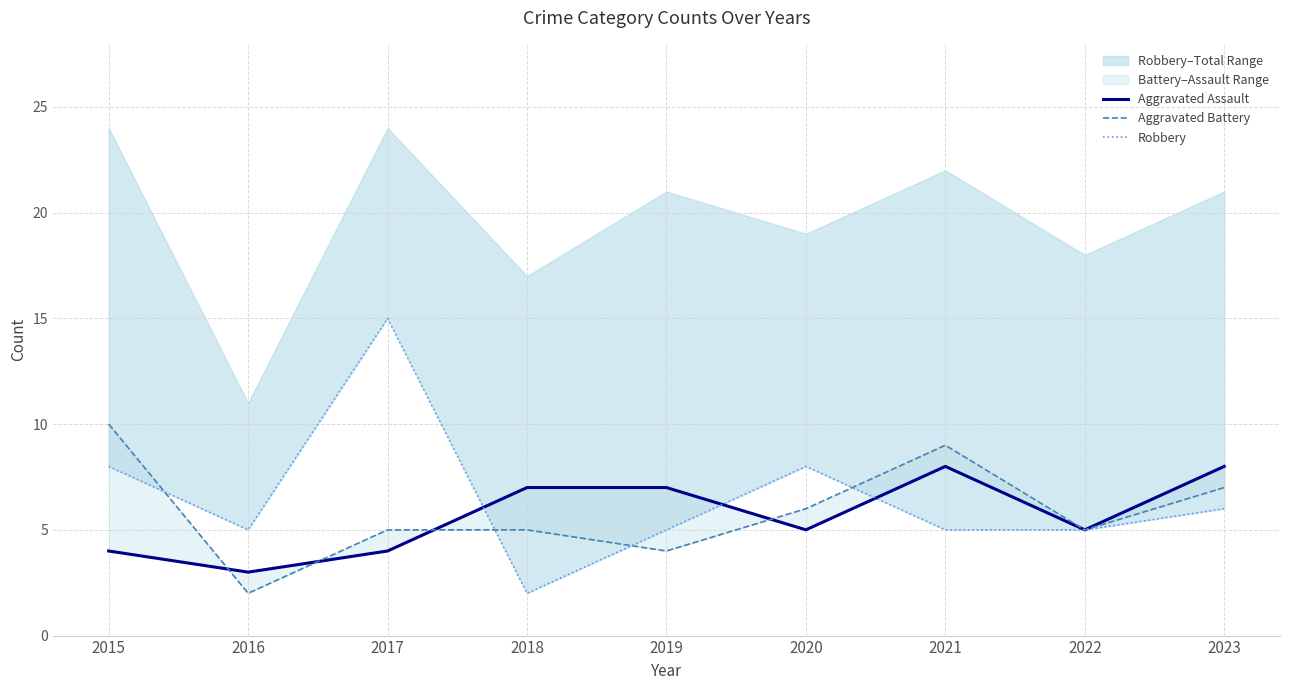

How many values in the Aggravated Assault series are below 5?

3